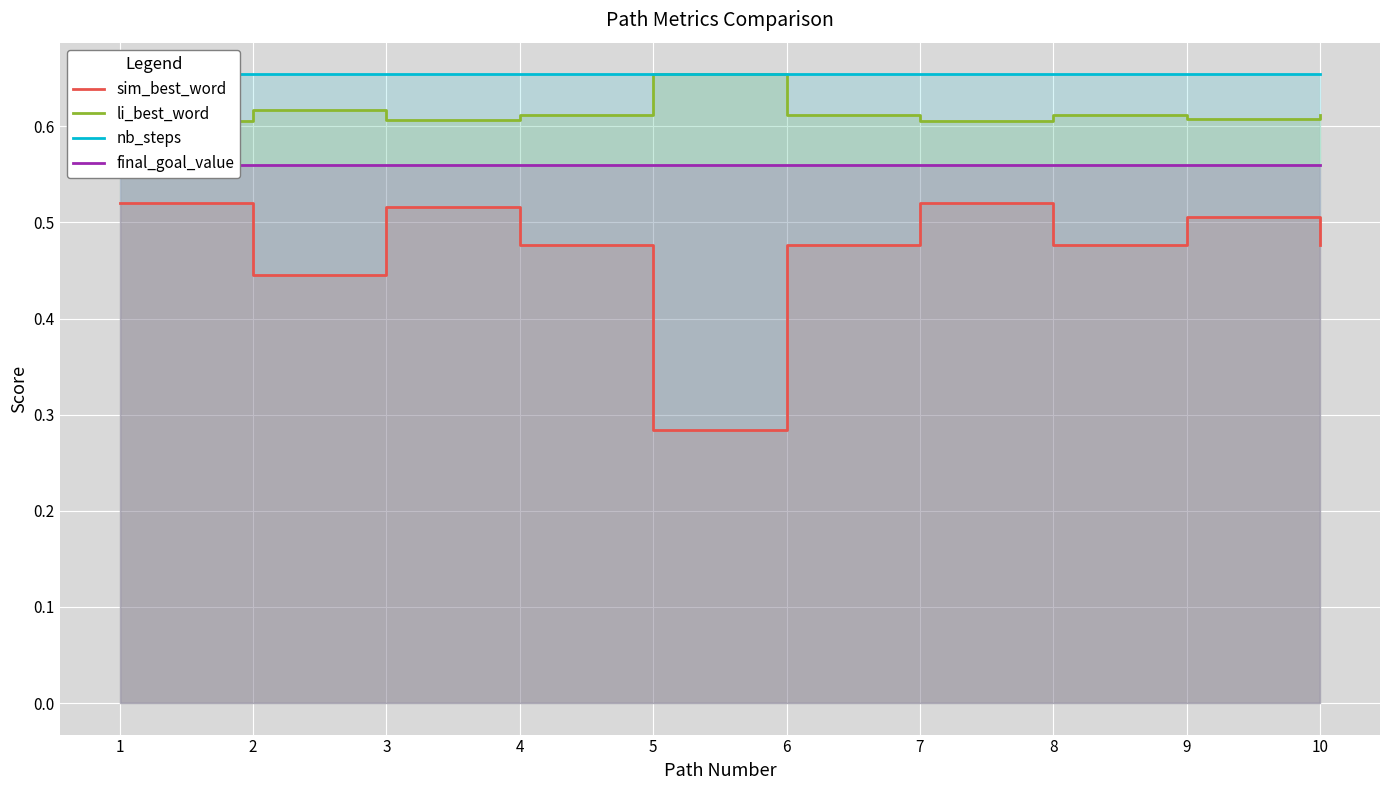

What is the value of the li_best_word point at the 9th from the left?

0.6